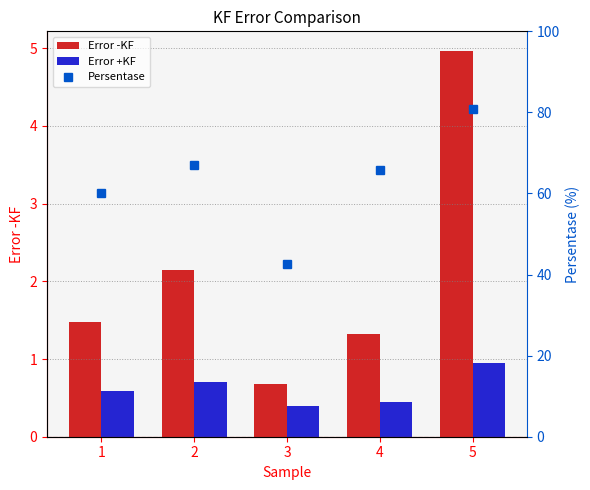

Reading right to left, extract all data points from this chart.

Error -KF: 5=5.0	4=1.3	3=0.7	2=2.1	1=1.5
Error +KF: 5=0.9	4=0.5	3=0.4	2=0.7	1=0.6
Persentase: 5=80.9	4=65.9	3=42.6	2=67.0	1=60.1